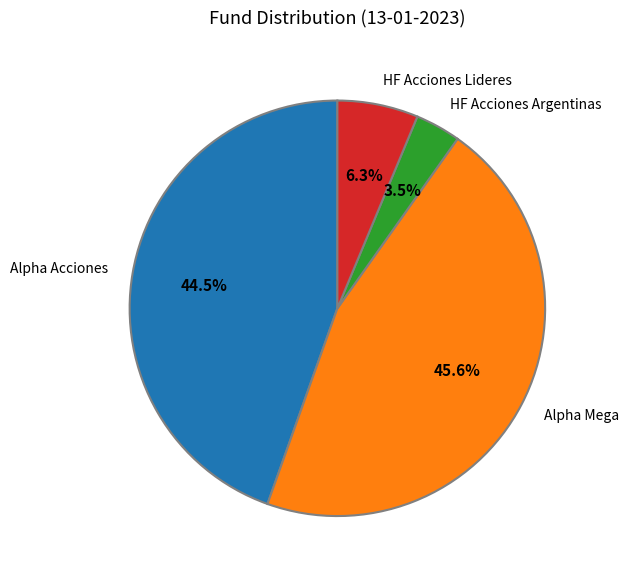

Between Alpha Acciones and HF Acciones Lideres, which is larger?

Alpha Acciones